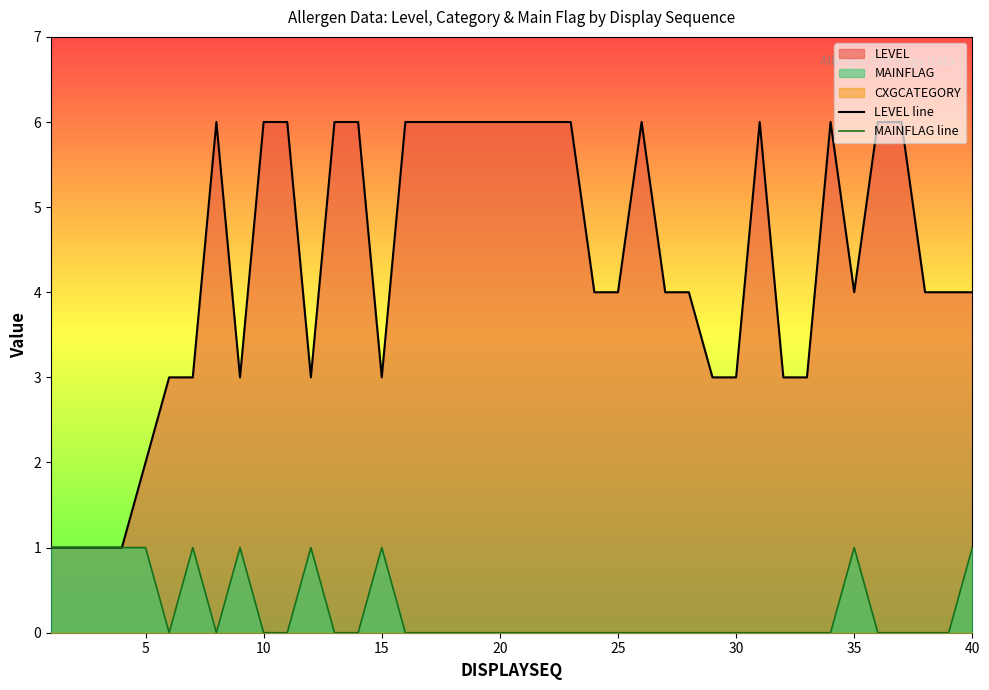

What is the greatest value displayed?

6